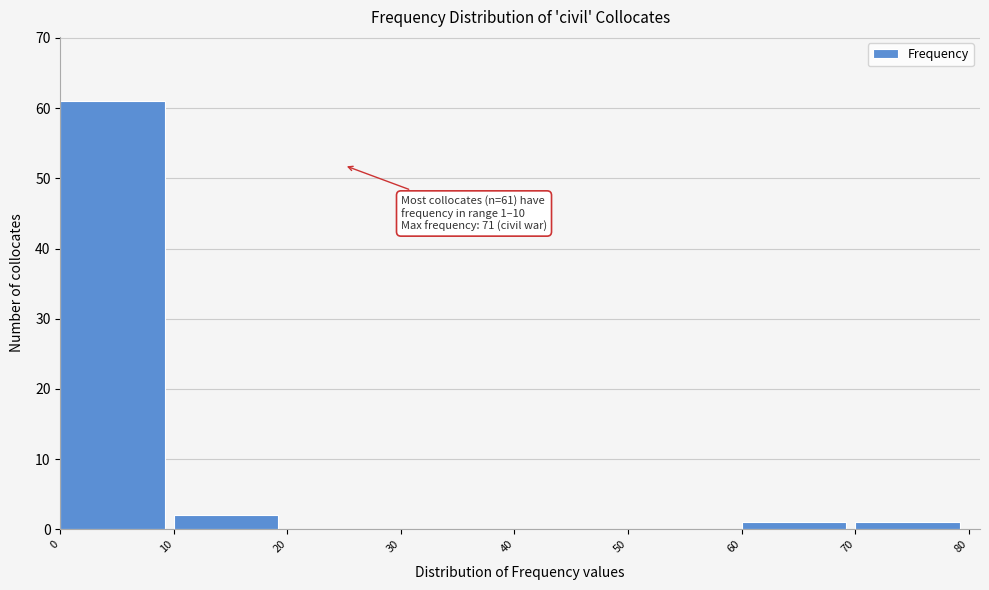

Which range on the x-axis has the tallest bar?

0 to 10